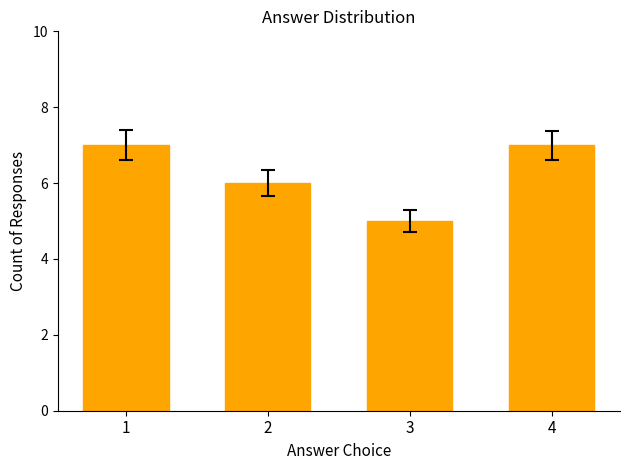

What is the smallest value displayed?

5